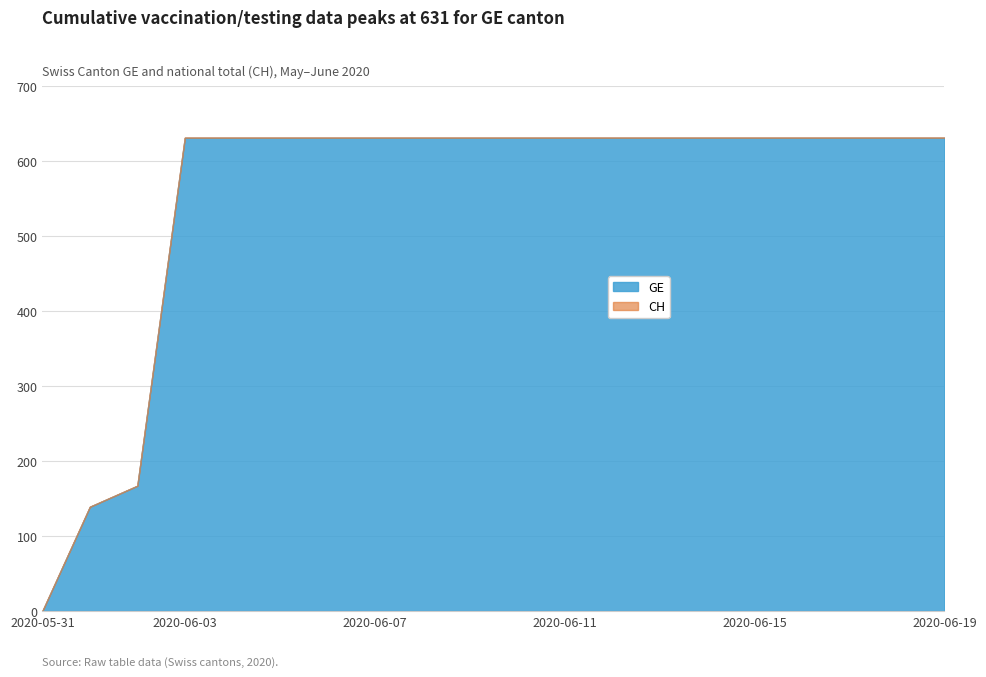

Is it true that GE equals 631 at 2020-06-09?

True